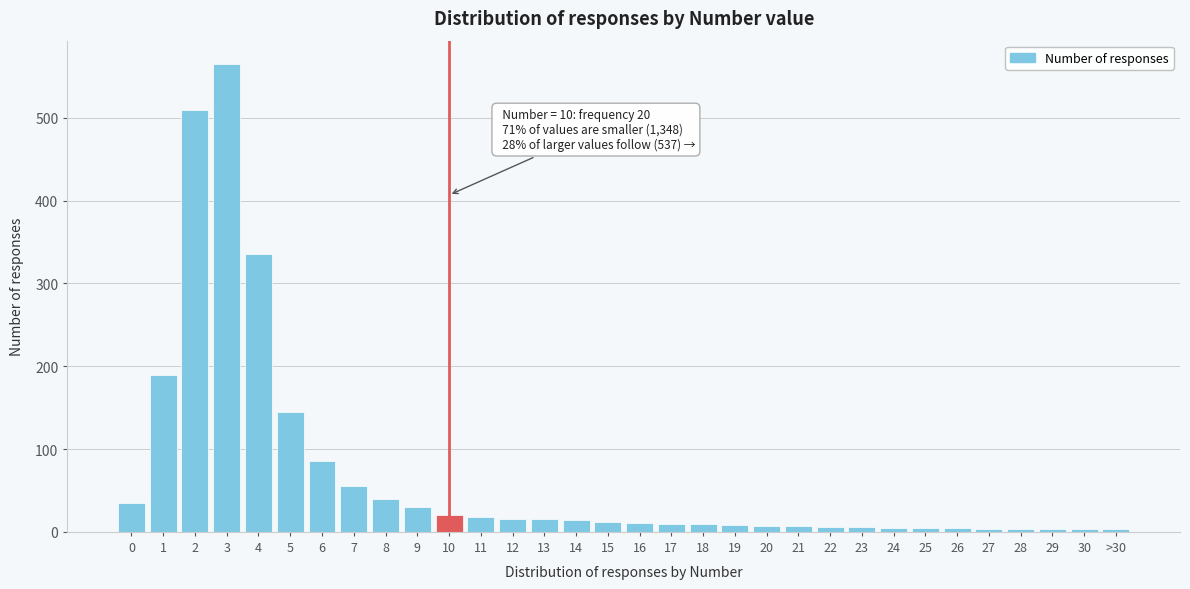

What is the maximum value shown in the chart?

565